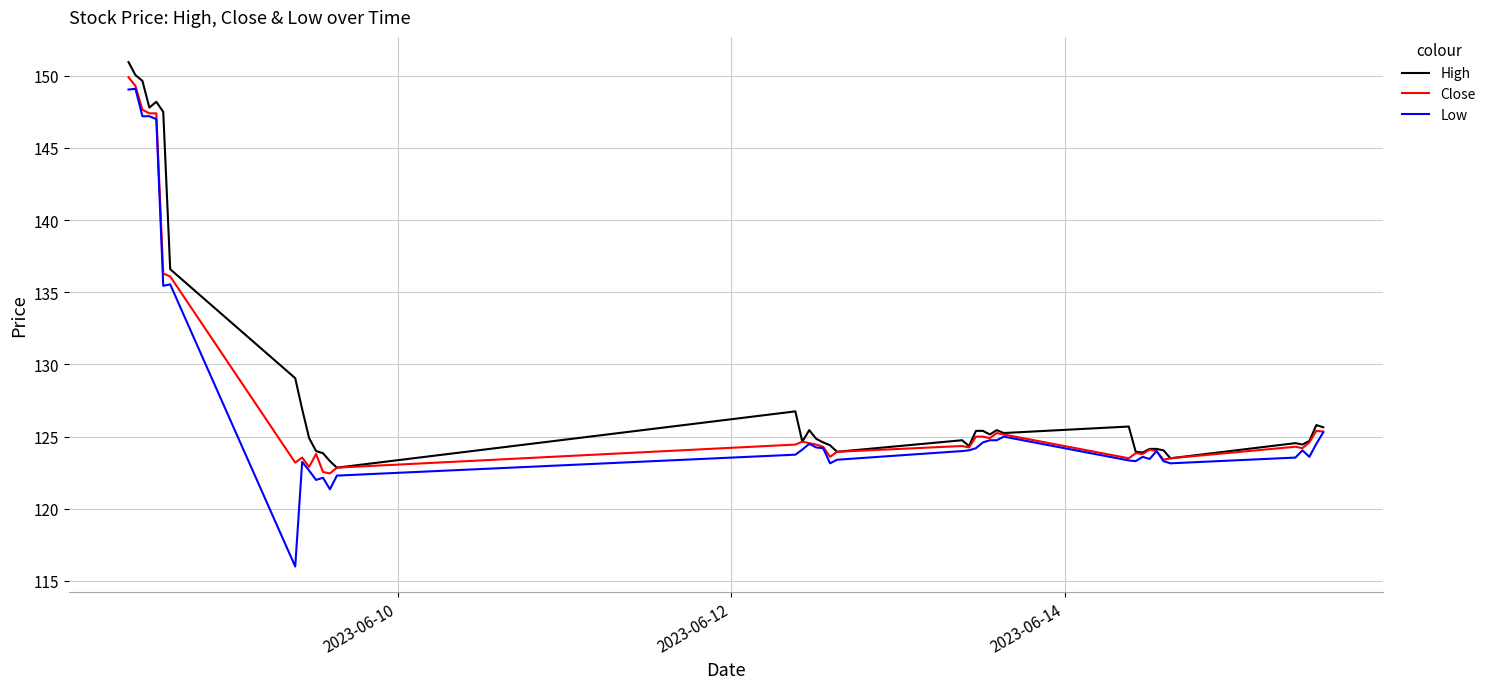

What is the highest value of the High series?

150.9